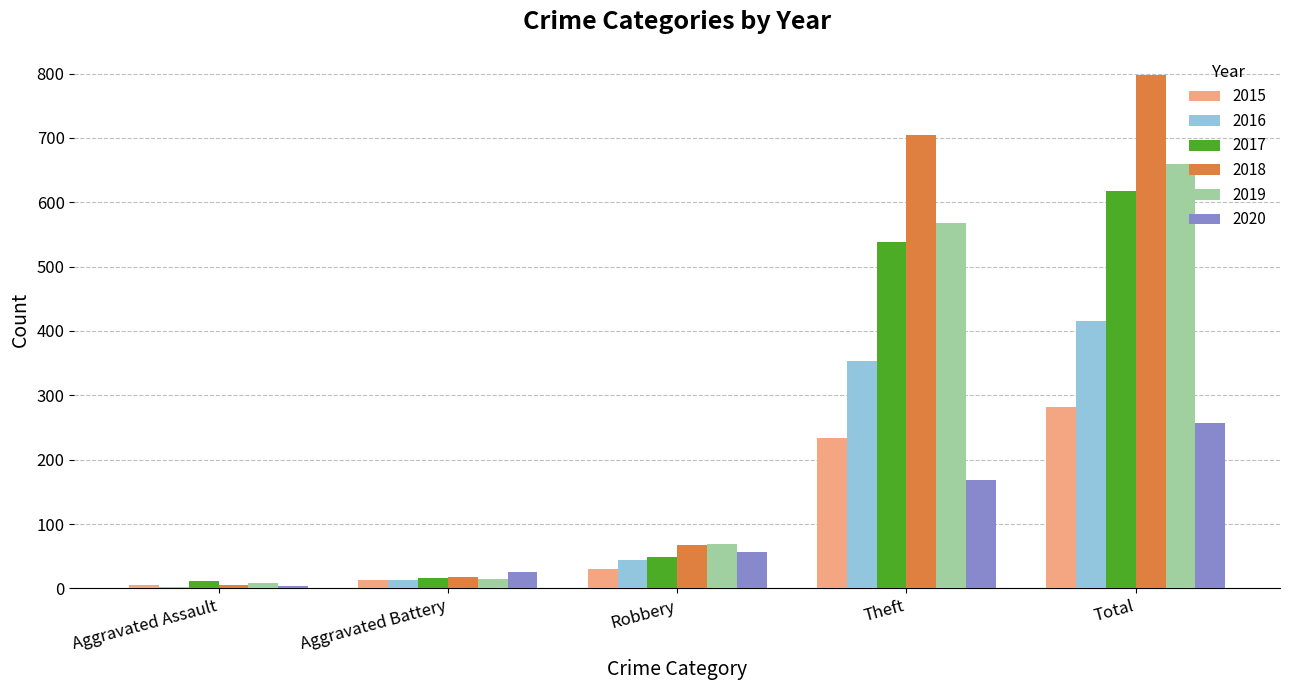

What is the difference between the 2019 values at Total and Aggravated Assault?

652